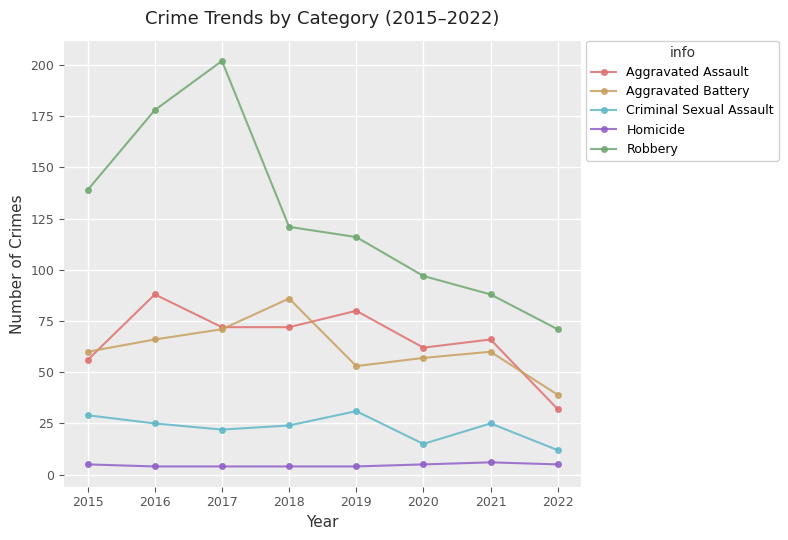

What is the difference between the maximum and second lowest values in the Criminal Sexual Assault series?

16